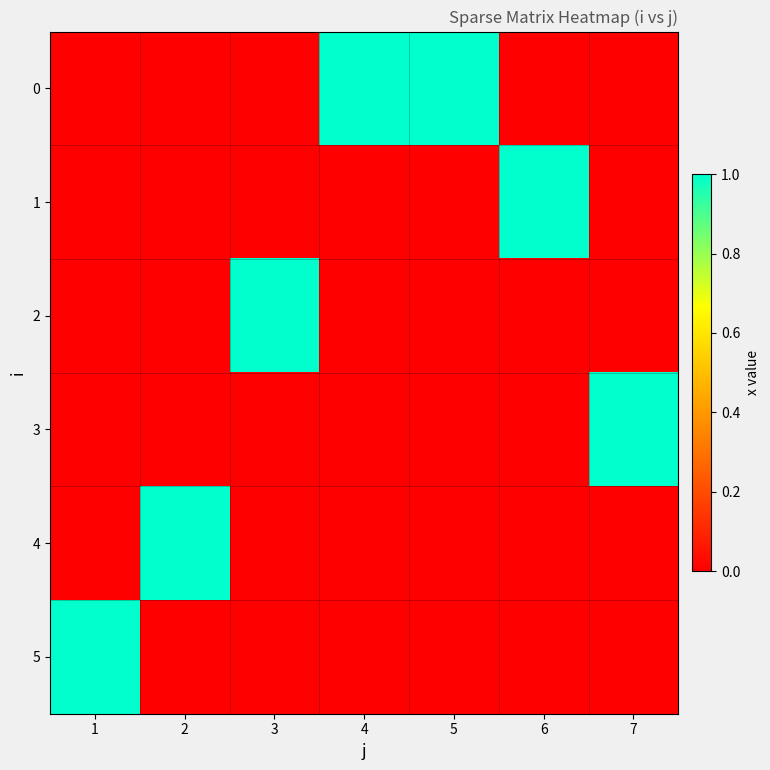

What is the total value across all series at 3?

1